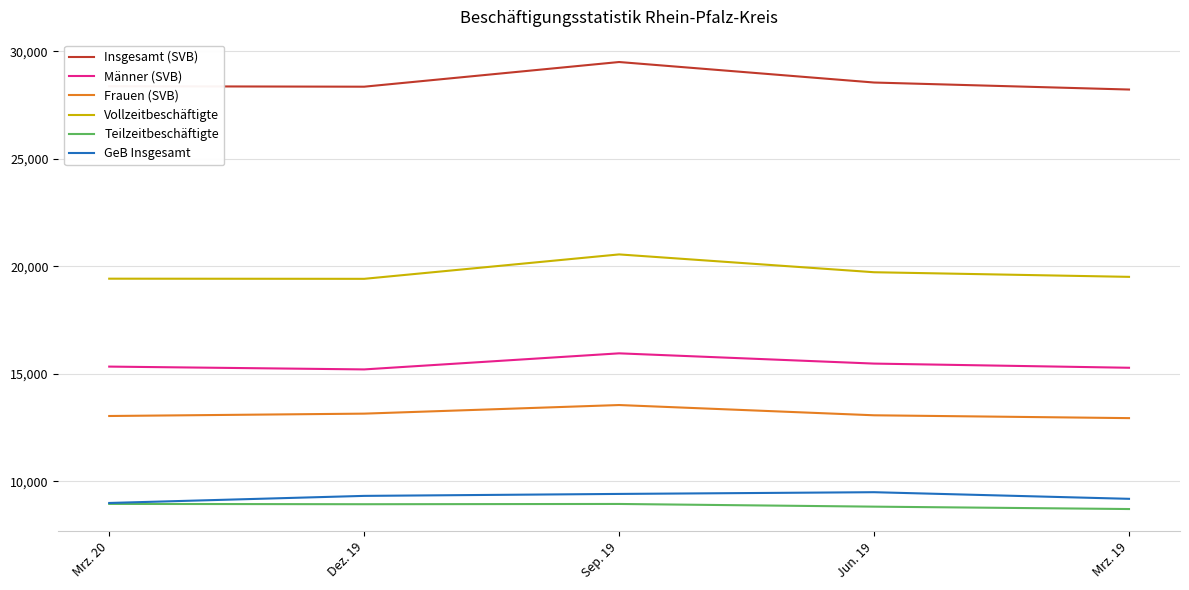

In Teilzeitbeschäftigte, how many points are higher than both neighbors (excluding endpoints)?

1